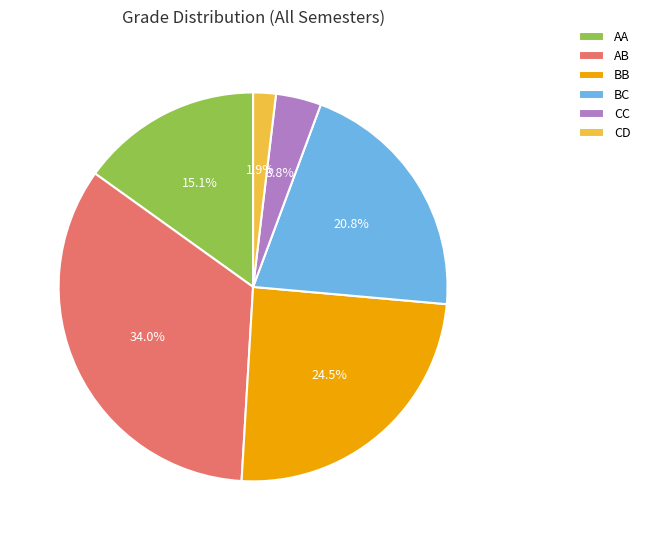

Between CC and AB, which is larger?

AB